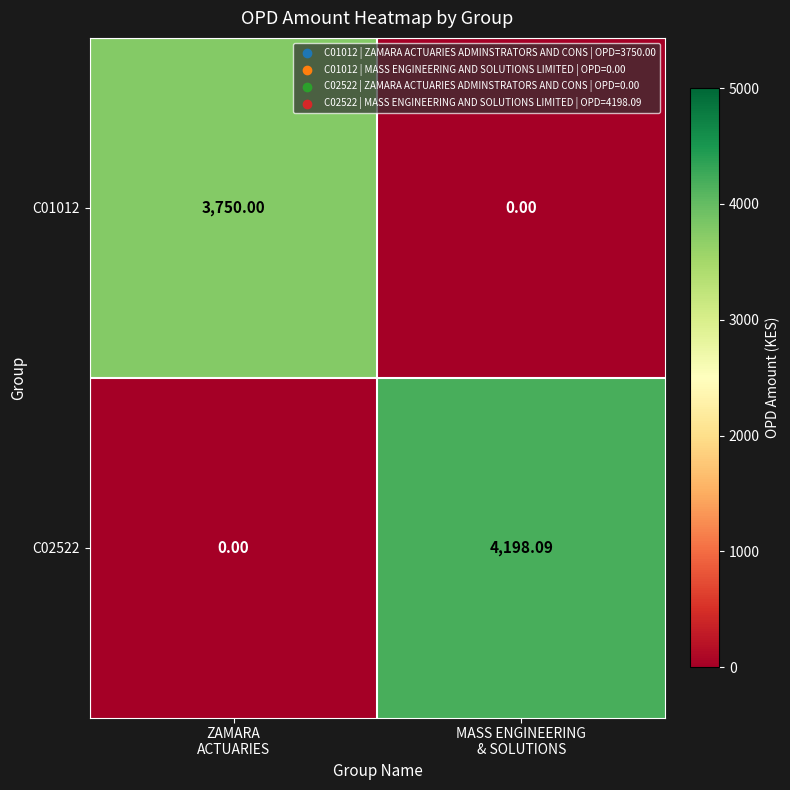

Which series has the largest total across all categories?

C02522